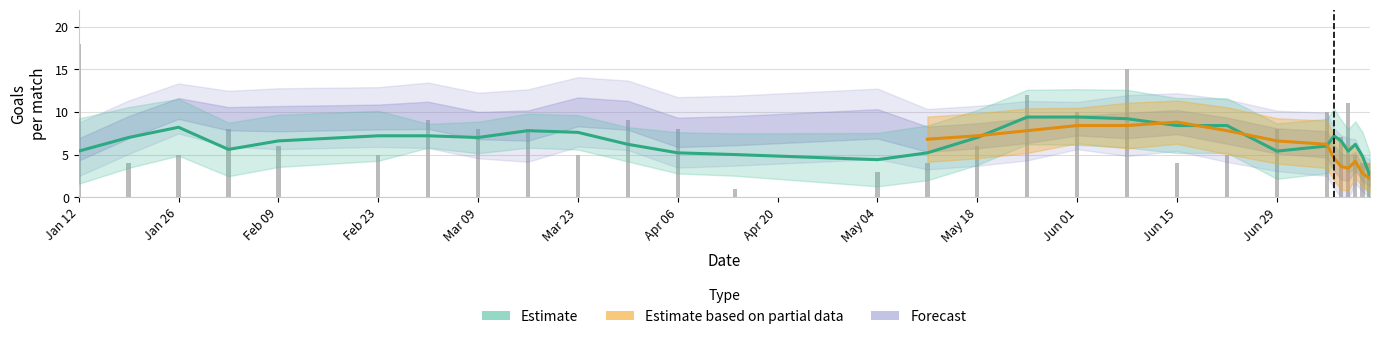

Reading left to right, list all the values displayed in this chart.

18	4	5	8	6	5	9	8	8	5	9	8	1	3	4	6	12	10	15	4	5	8	10	0	7	11	5	4	4